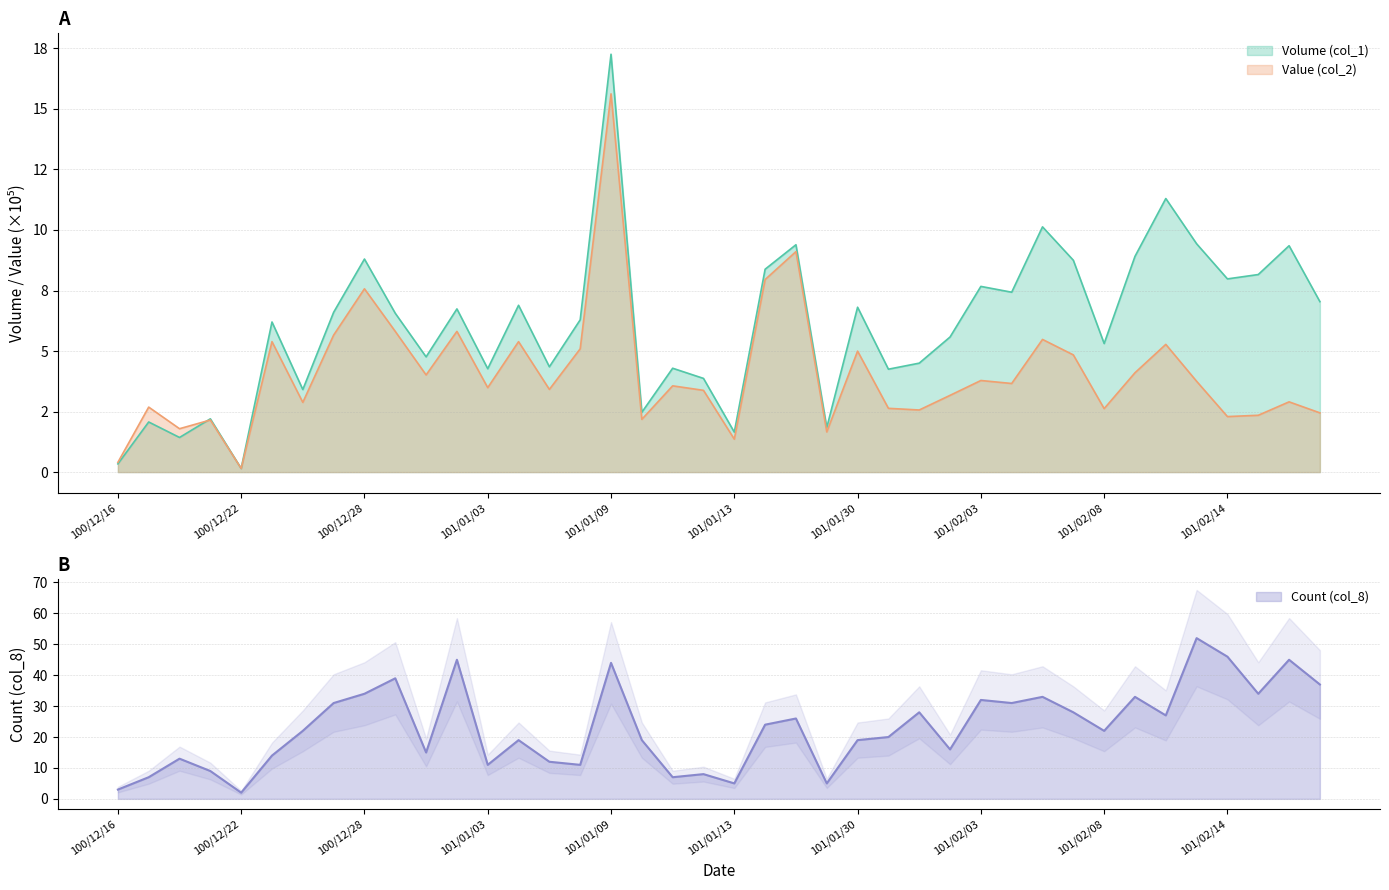

Read the Value (col_2) value at 100/12/30.

4.0